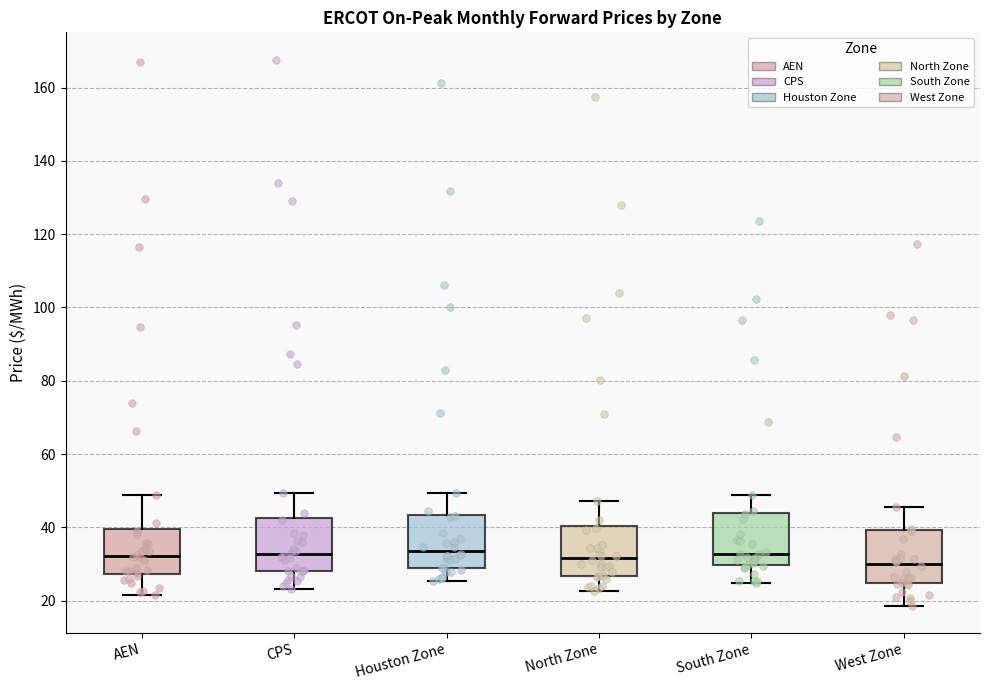

Where does the upper whisker of the box for North Zone end on the y-axis? The values are not printed on the chart, so give them approximately, as read against the axis.

48